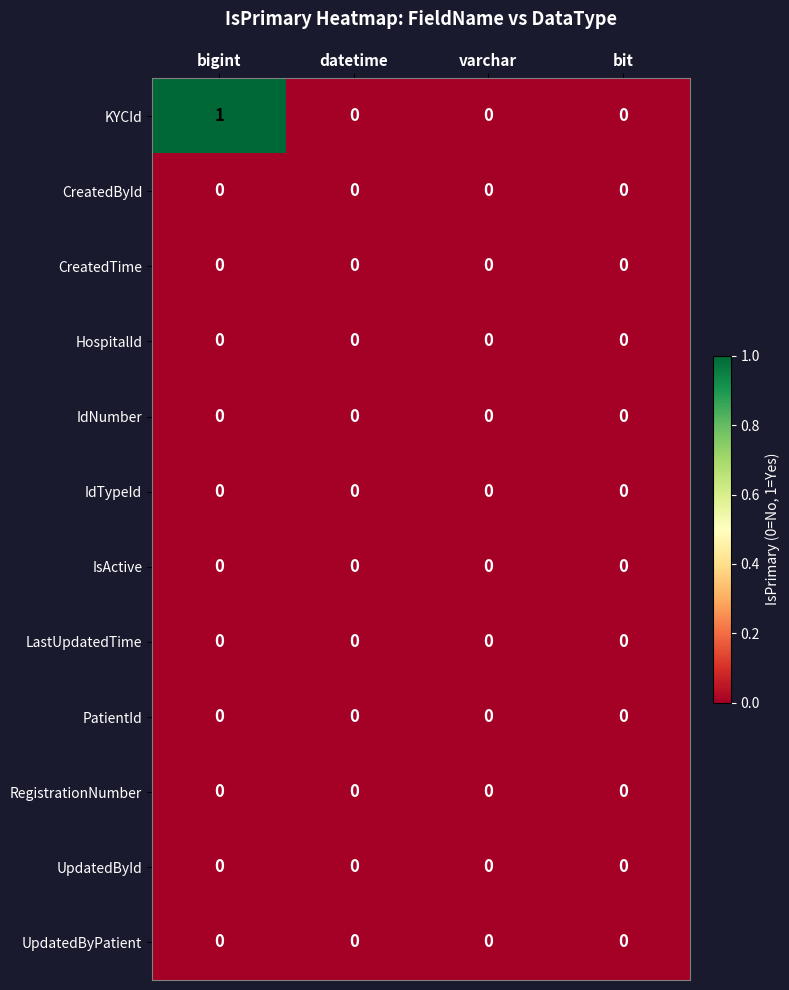

Between bigint and datetime, which series saw the biggest shift?

KYCId